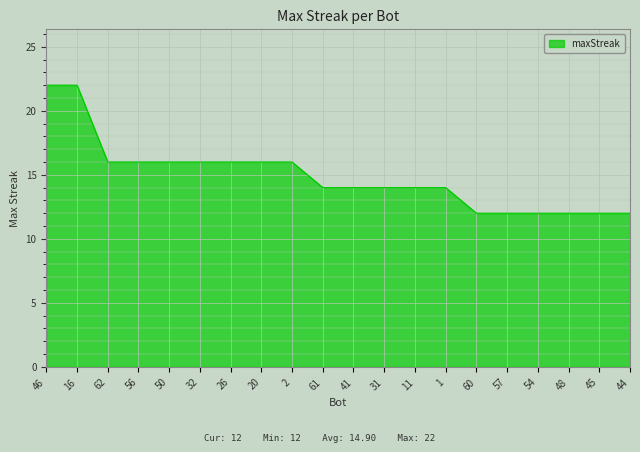

What is the smallest value displayed?

12